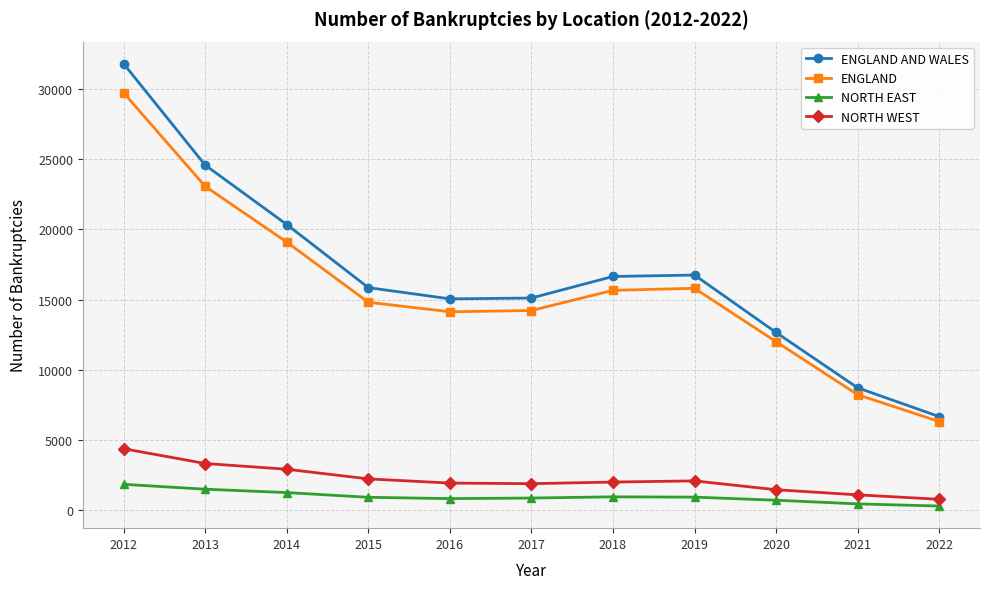

Between 2012 and 2021, which series saw the biggest shift?

ENGLAND AND WALES